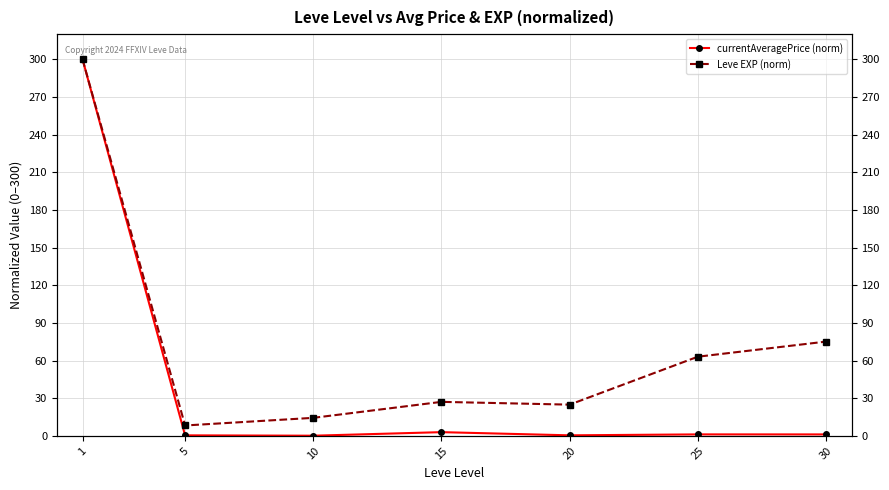

What is the difference between the highest and lowest values at 30?

73.9